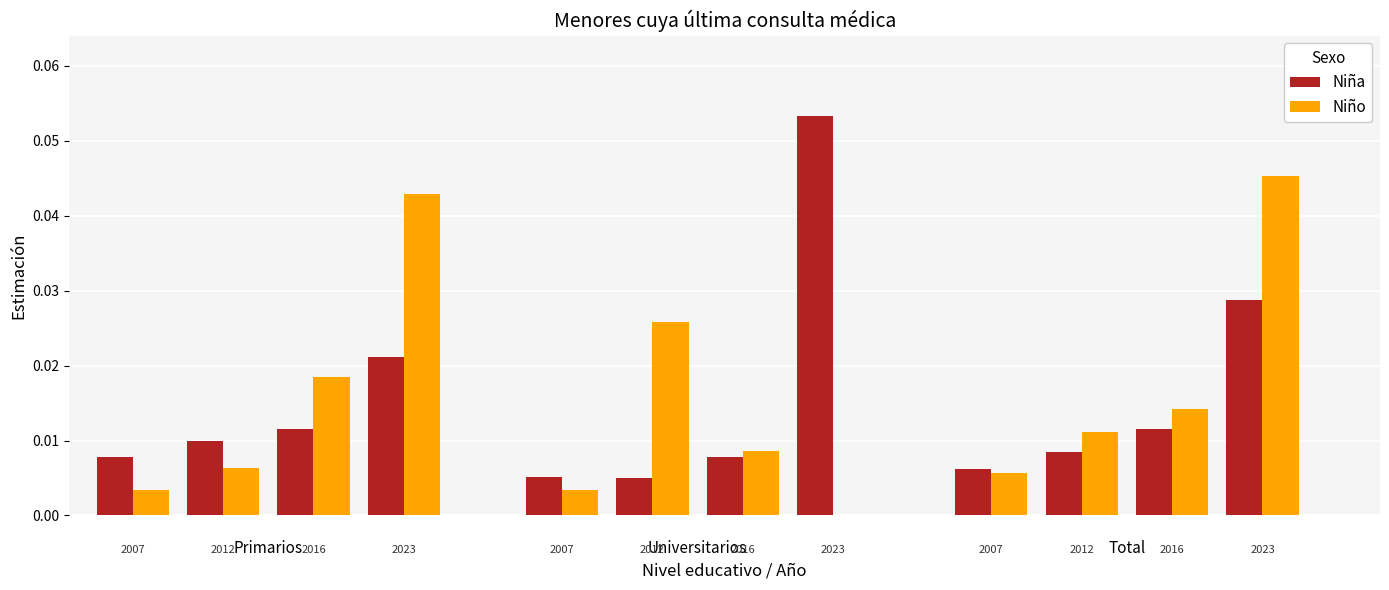

What is the label of the 10th bar from the right?

Total